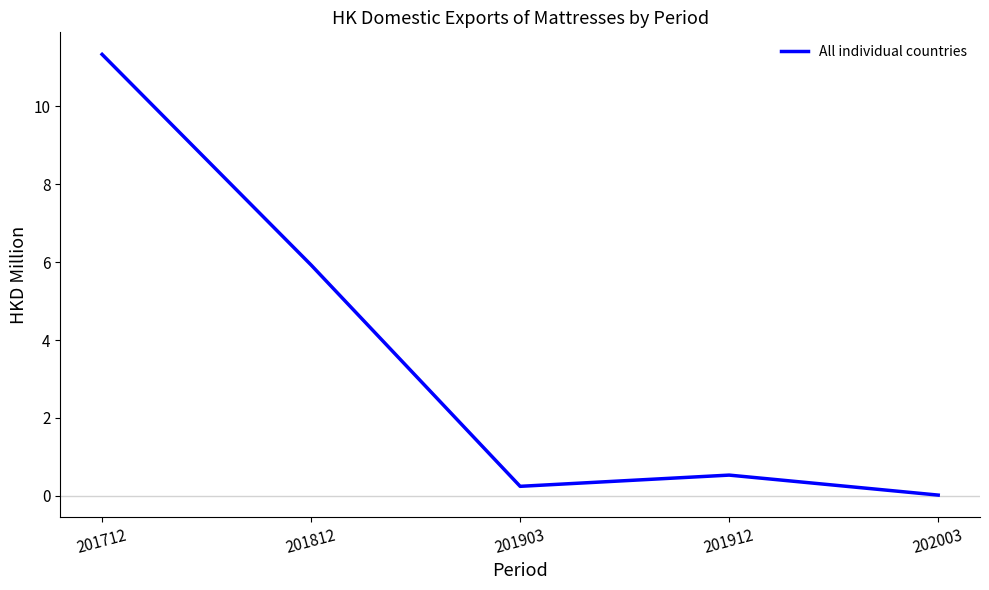

True or false: the data shows 17.6 at 201712.

False